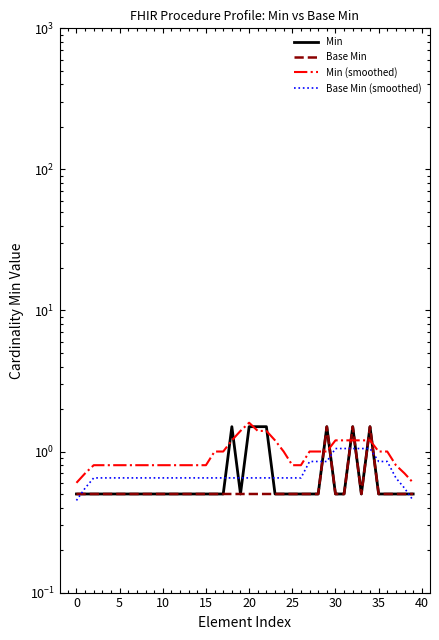

What is the difference between the second highest and minimum values in the Min series?

1.0